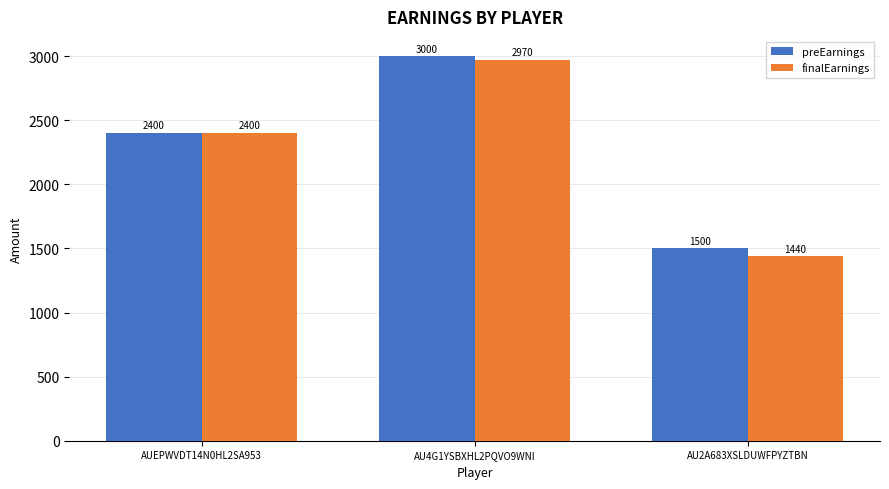

At how many categories does at least one series exceed 1915?

2